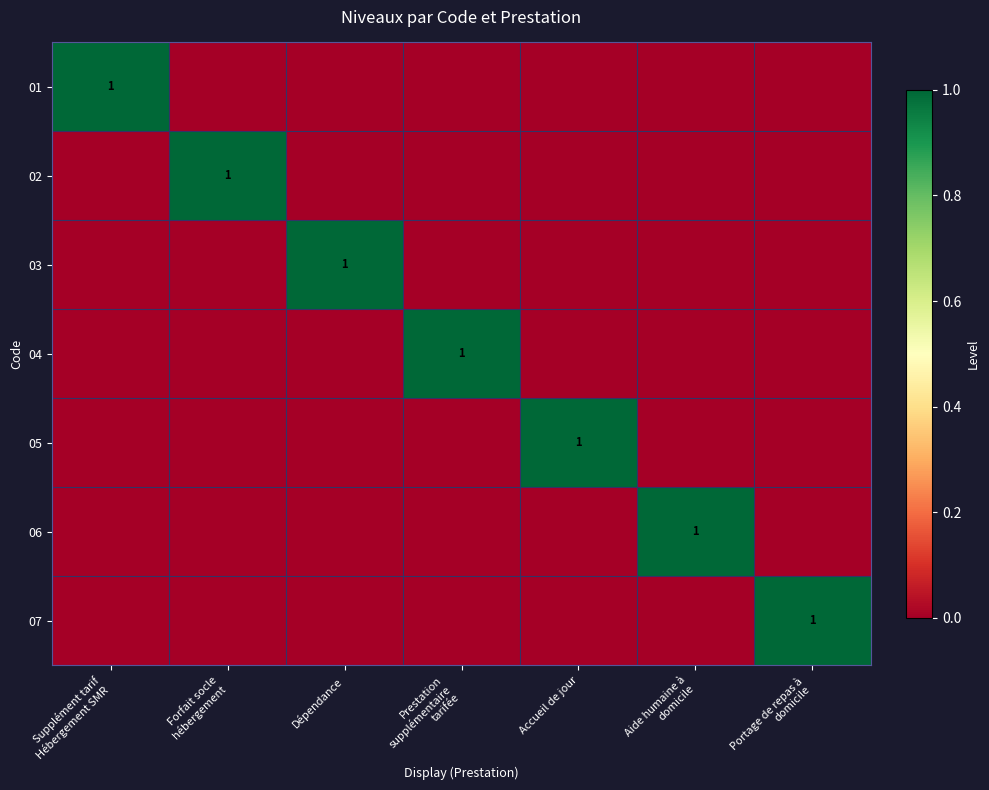

Is it true that 03 equals 0 at Dépendance?

False